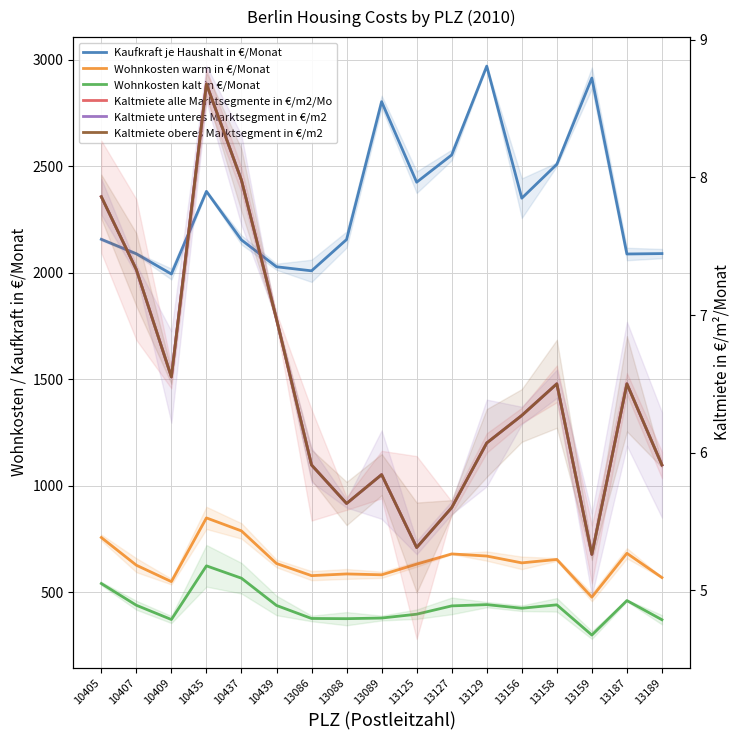

What is the spread (max minus min) of values at 13158?

2503.5